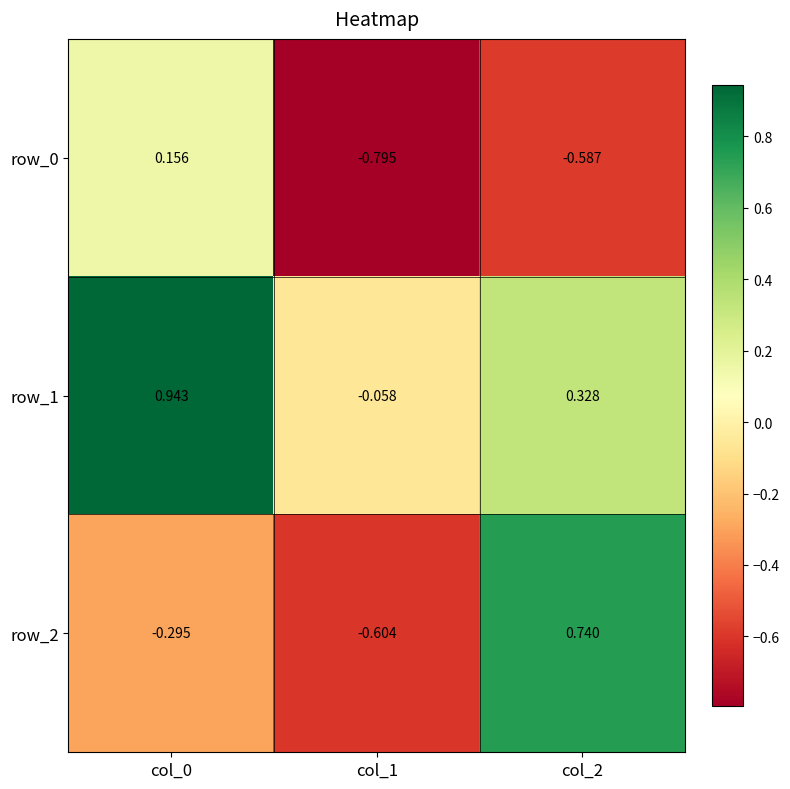

Is the value of row_0 at col_2 greater than the value of row_1 at col_0?

No